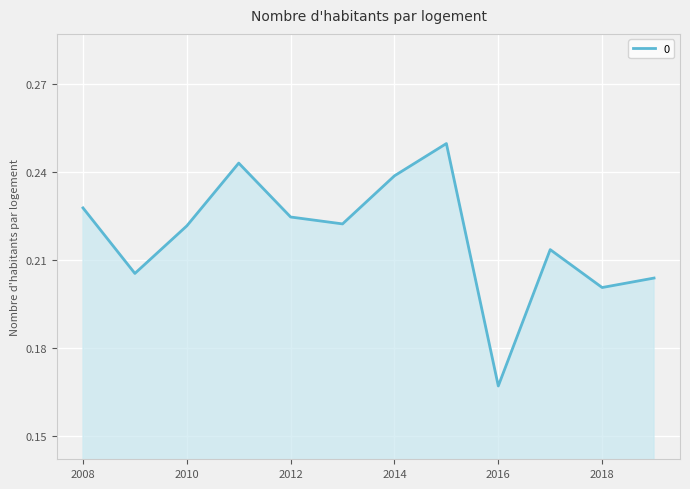

How many categories are shown in the chart?

12